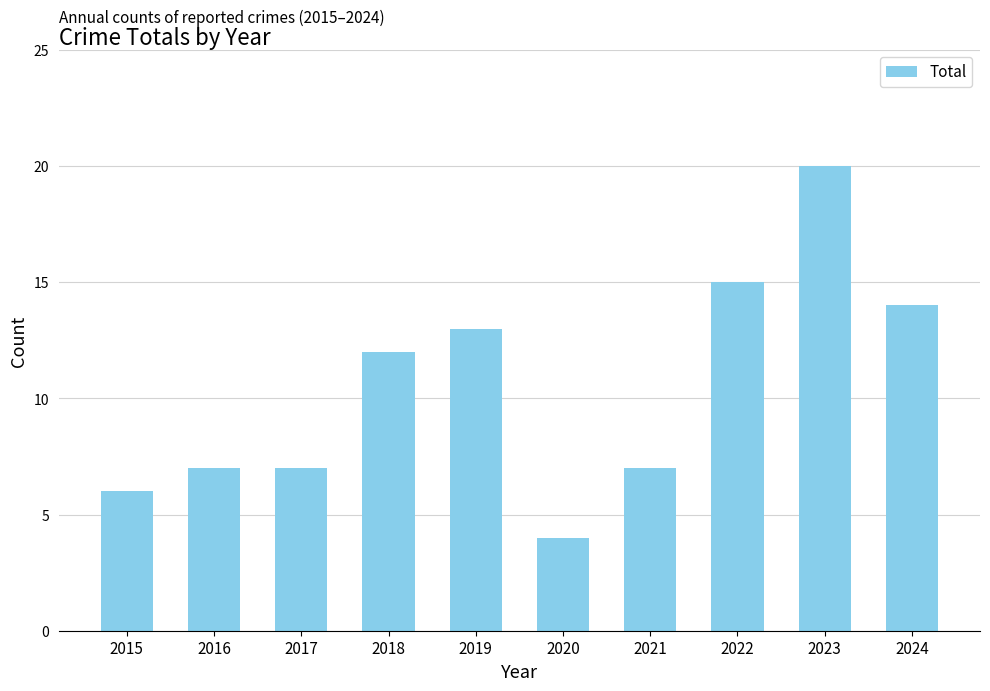

What is the sum of all values?

105